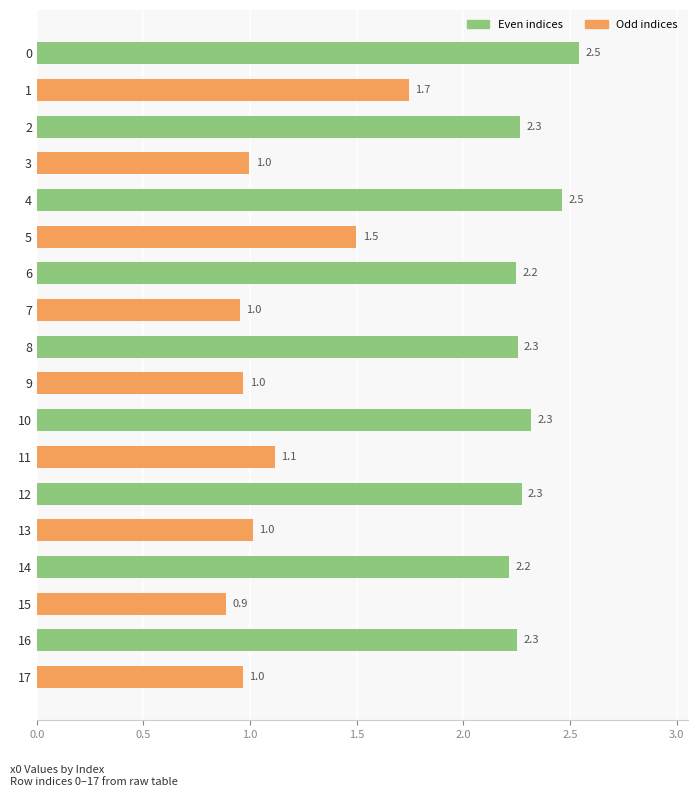

What is the greatest value displayed?

2.5